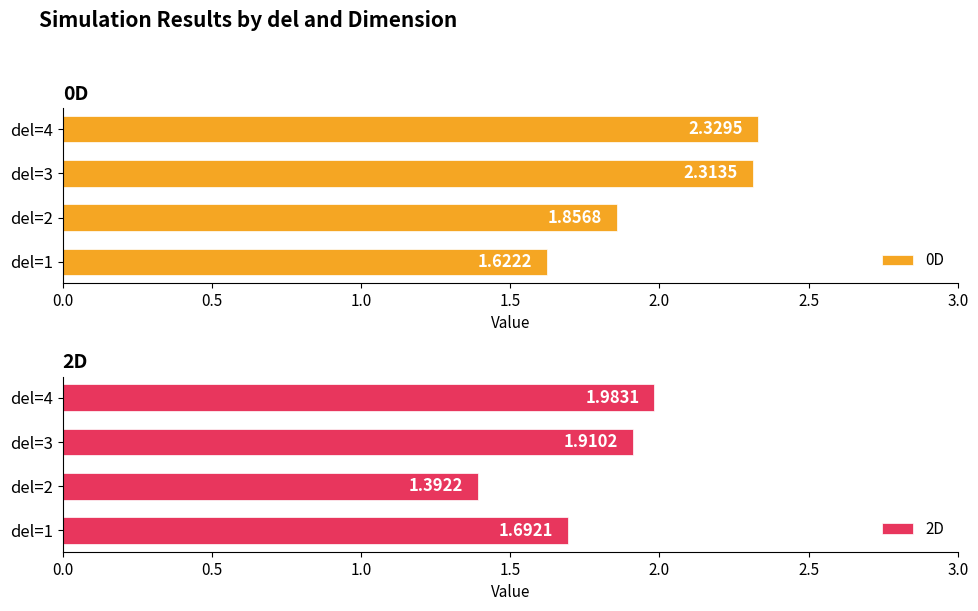

Rank the categories by 2D value from highest to lowest.

del=4, del=3, del=1, del=2